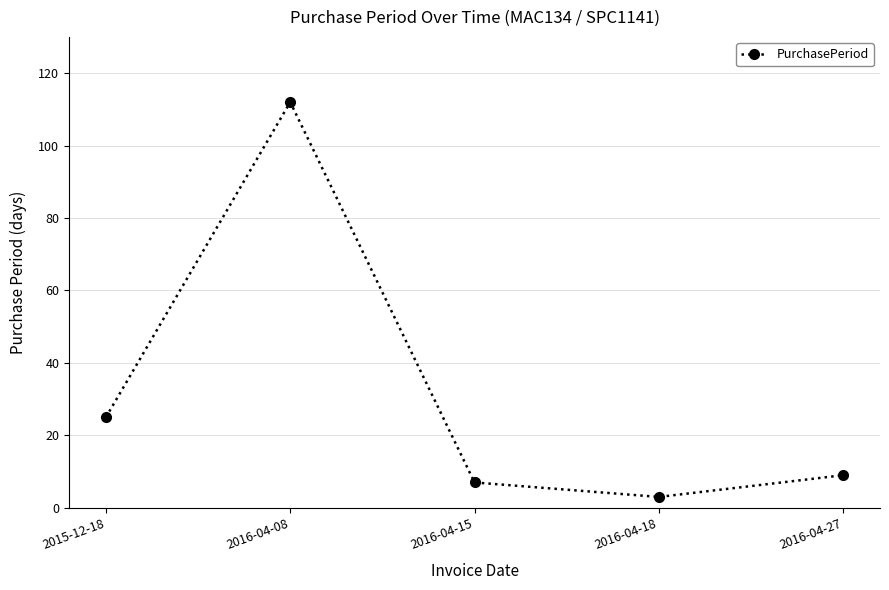

Between 2016-04-15 and 2016-04-18, which is larger?

2016-04-15